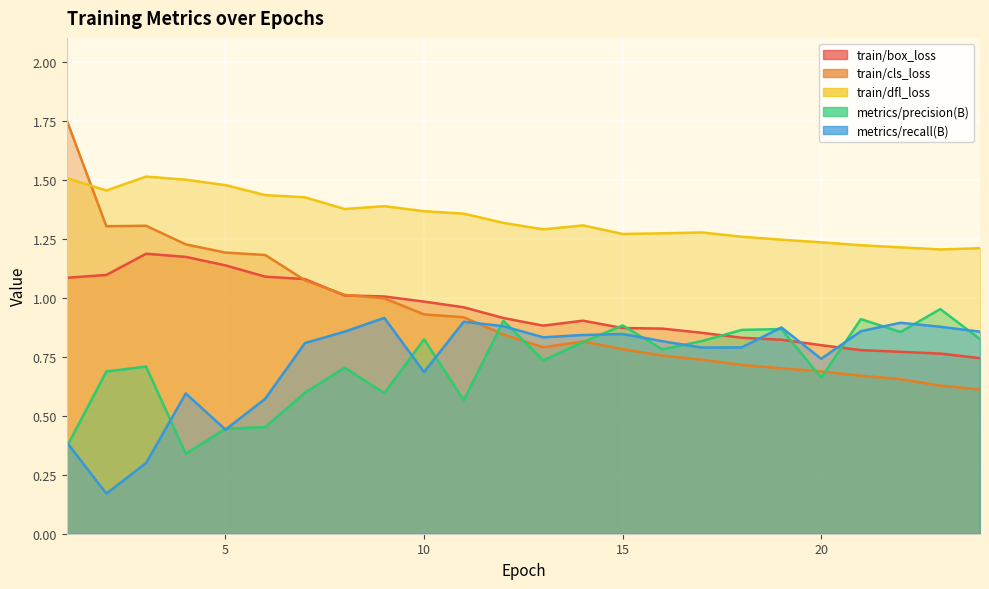

Which has a higher value, 18 or 24?

18